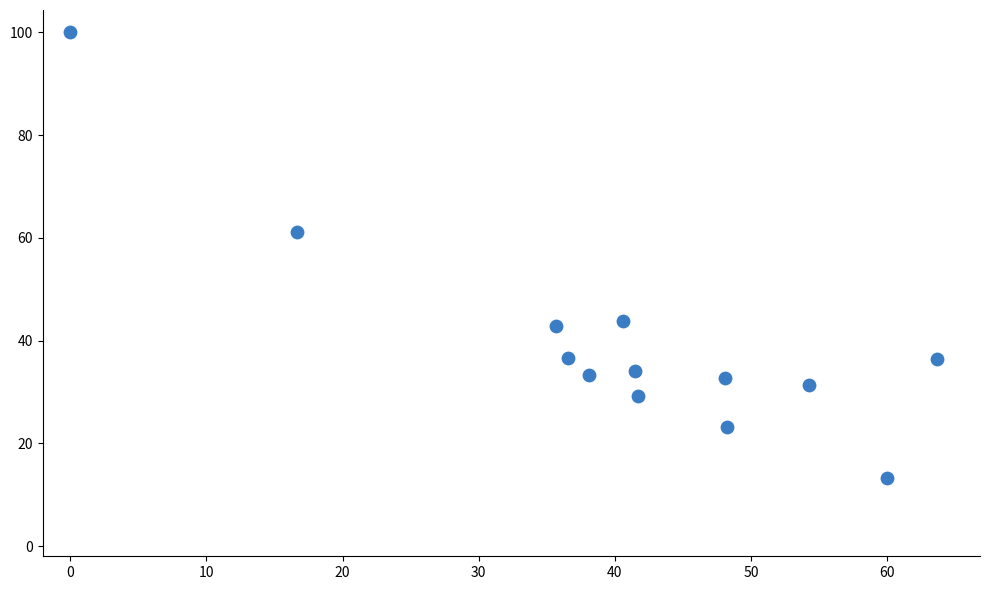

What Y value in the scatter plot is closest to 56?

61.1